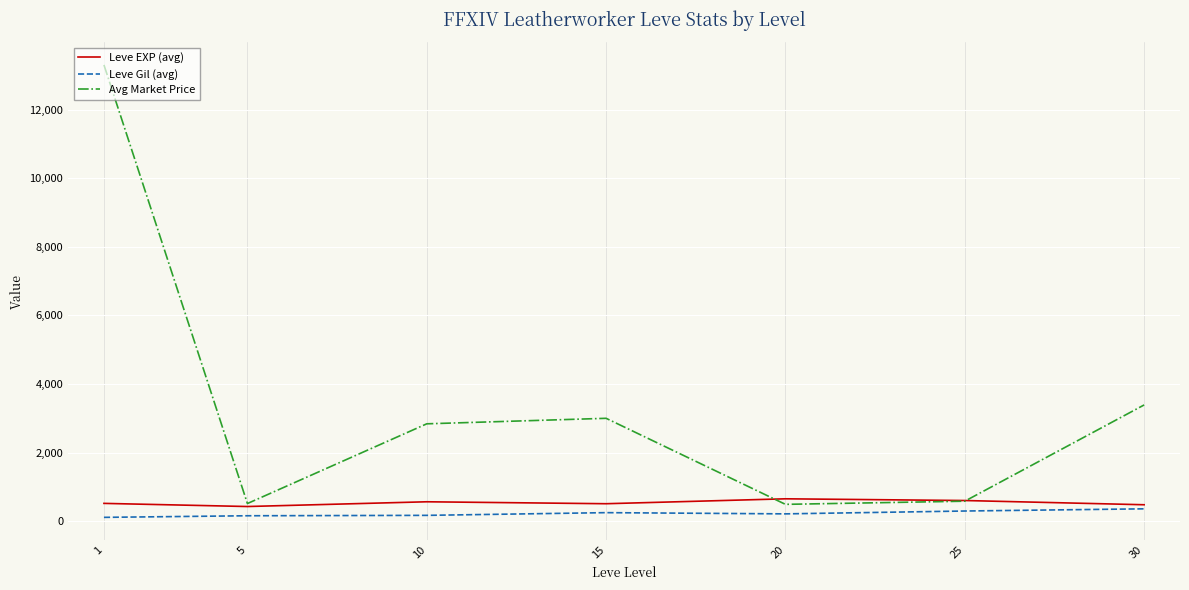

True or false: Avg Market Price and Leve EXP (avg) intersect in this chart.

True